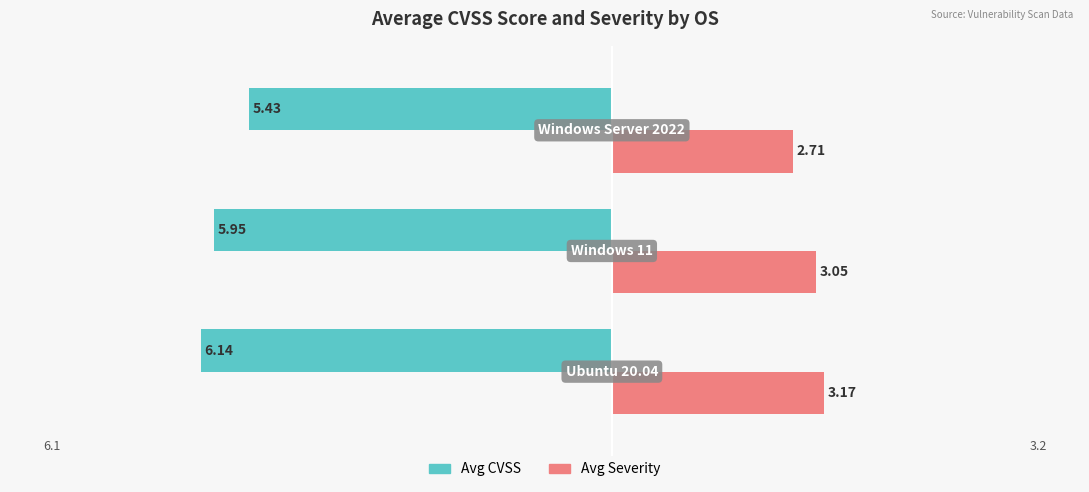

How many data points does each series have?

3